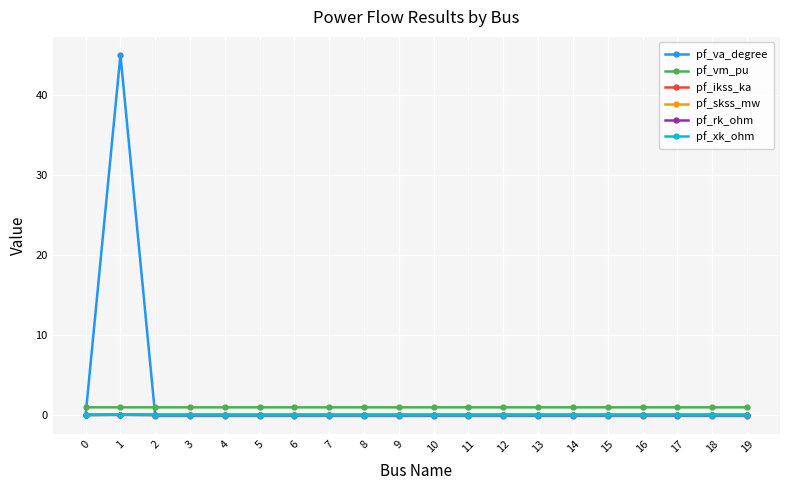

True or false: pf_xk_ohm and pf_vm_pu intersect in this chart.

False